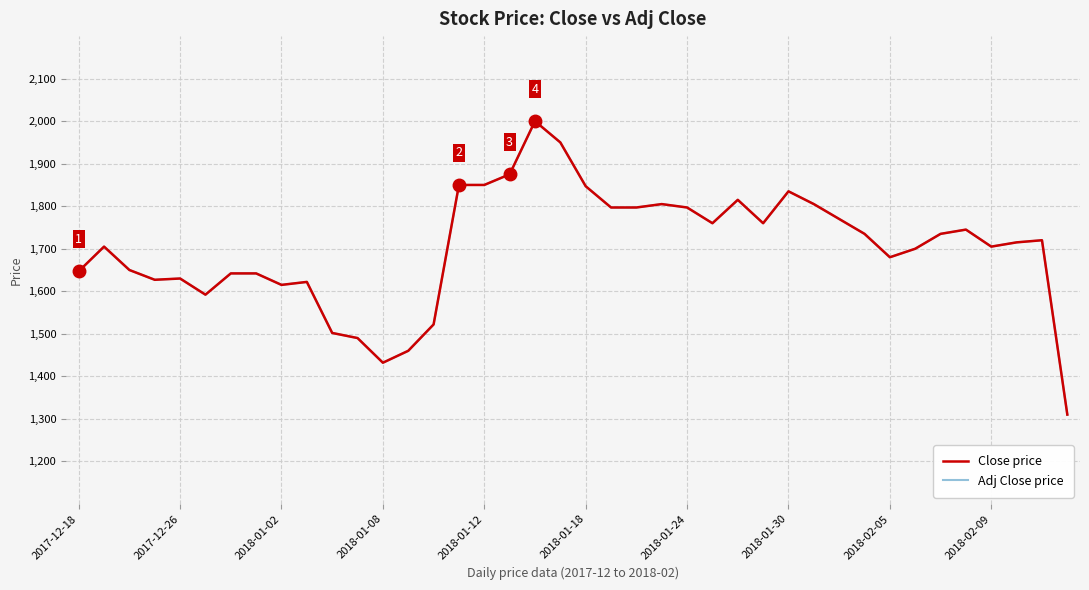

Does the chart have visible grid lines?

Yes